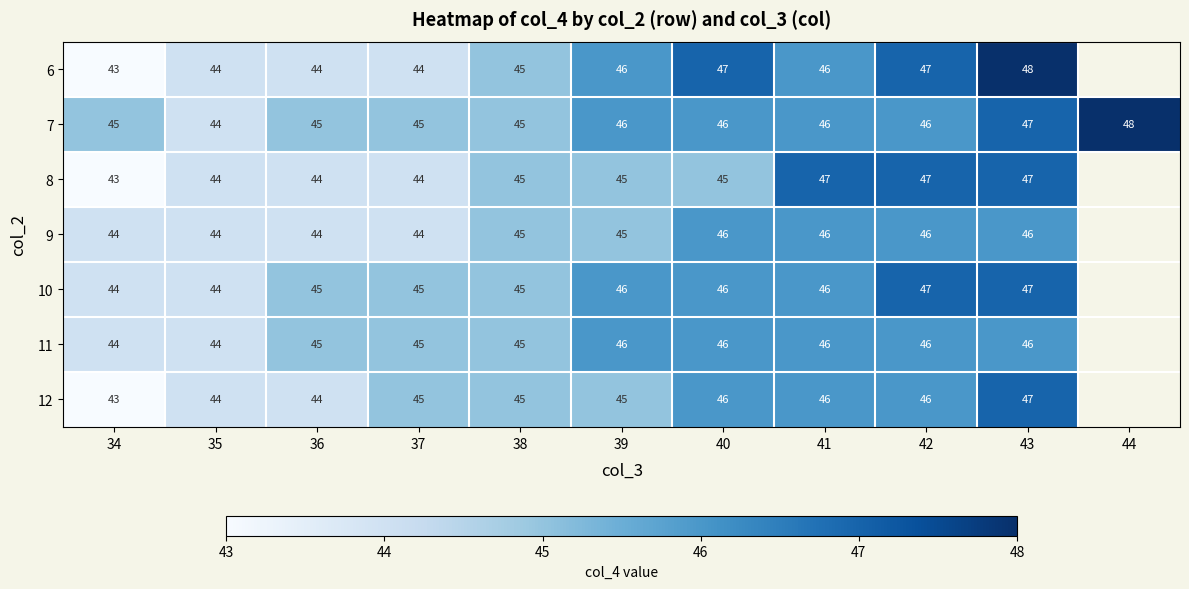

Is it true that 12 equals 64.4 at 43?

False